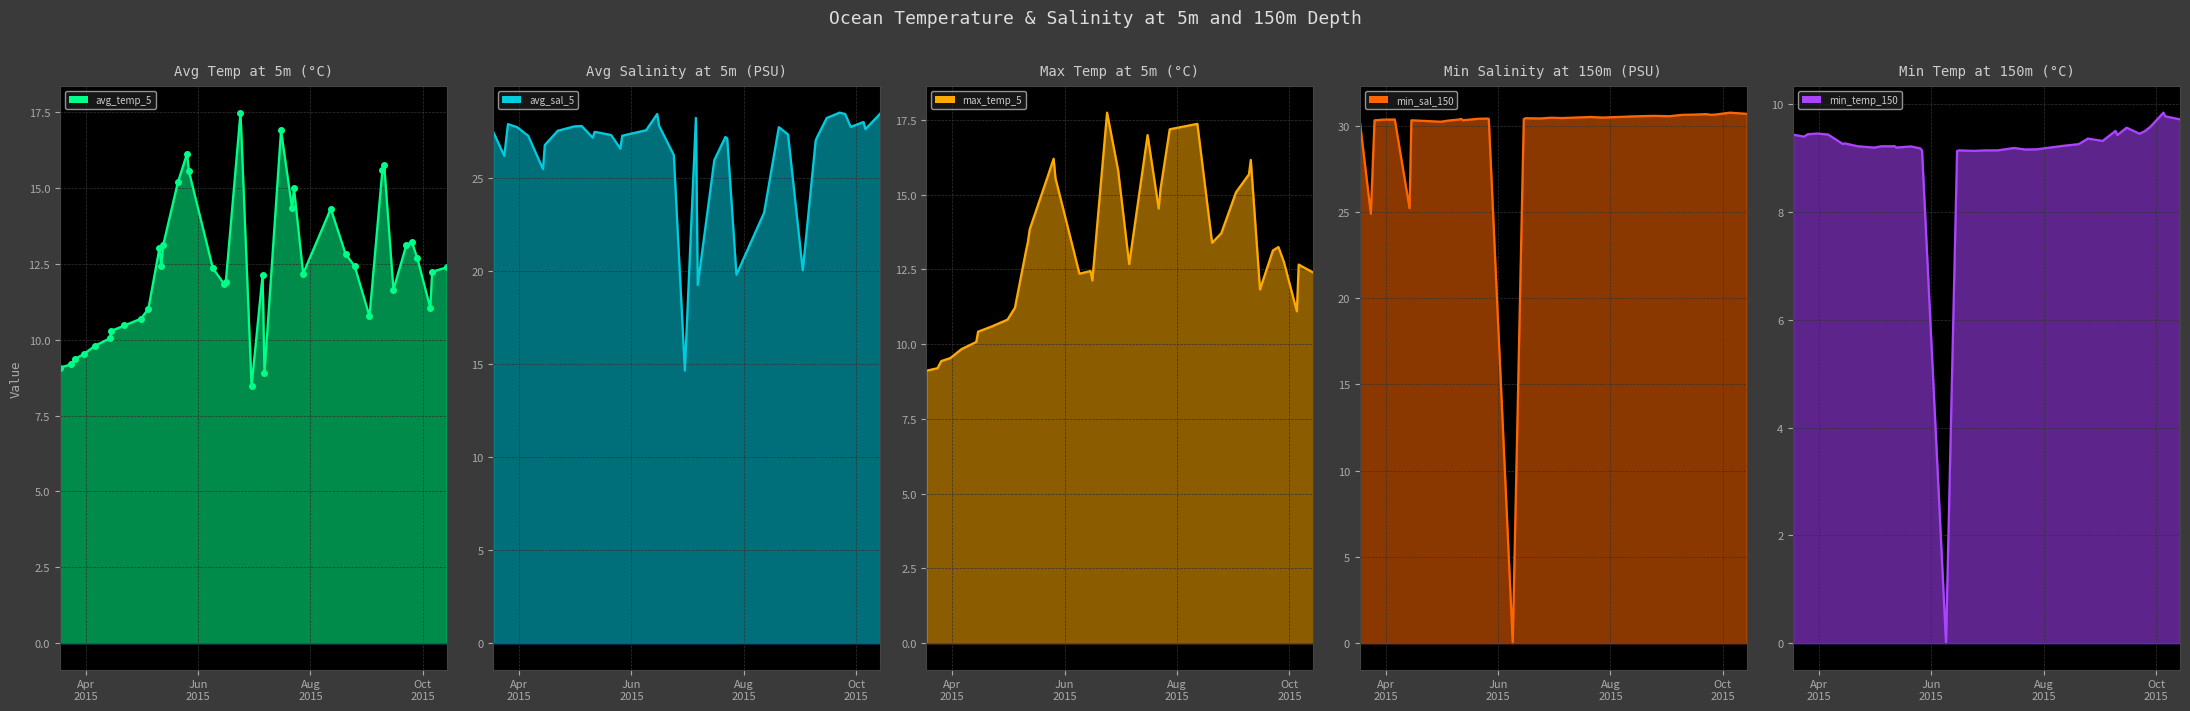

True or false: avg_temp_5 and avg_sal_5 intersect in this chart.

False